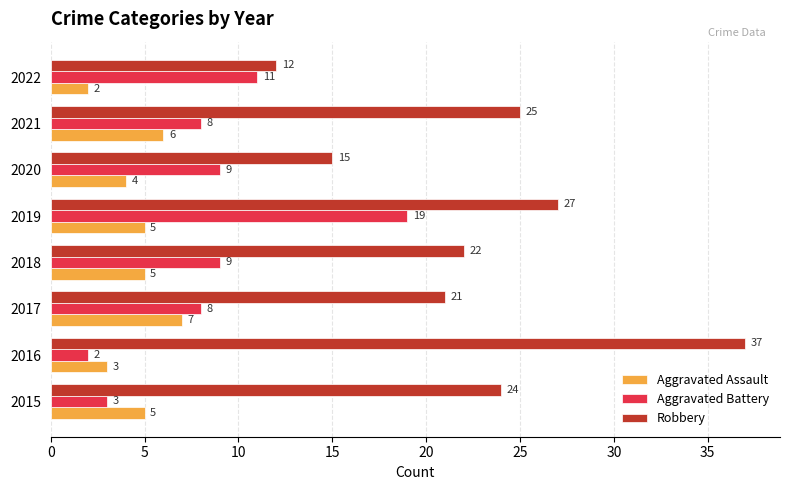

Which series has the widest spread of values?

Robbery